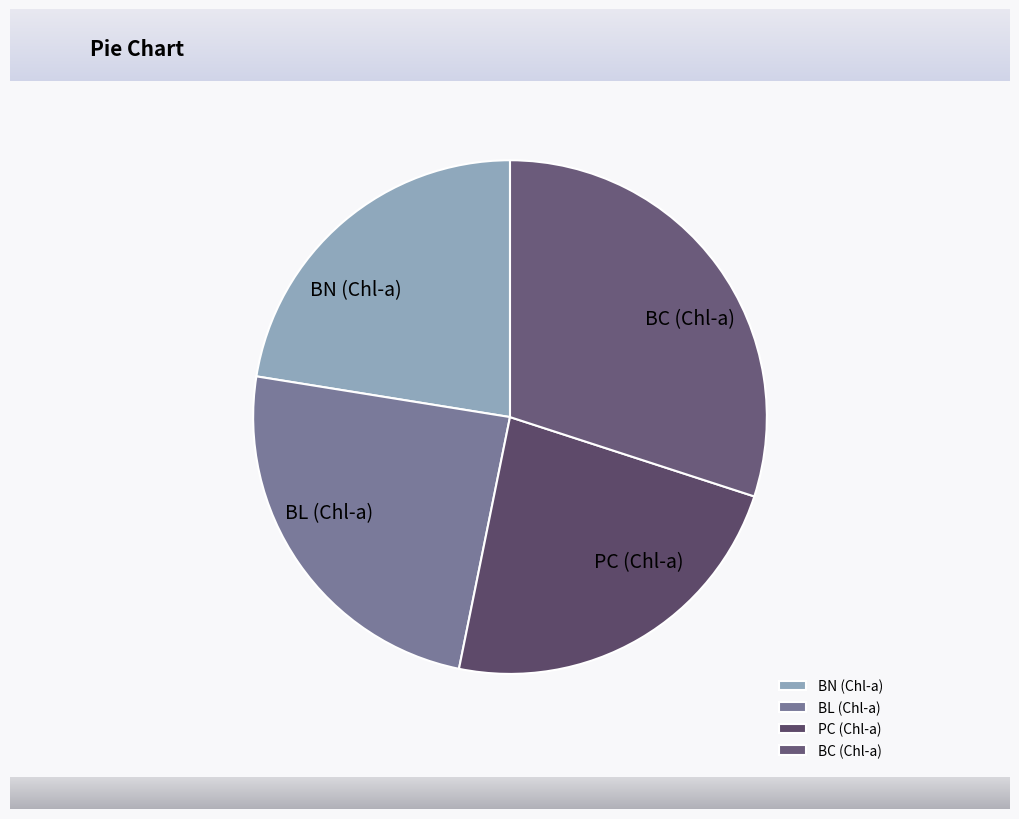

Is BL (Chl-a) the majority of the pie?

No